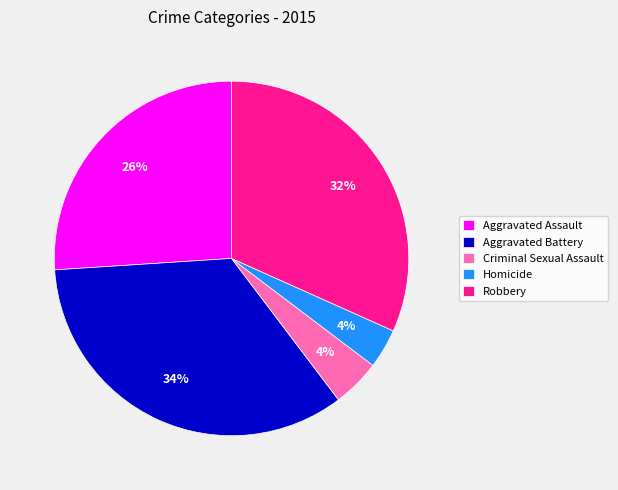

Does any single category account for the majority?

No